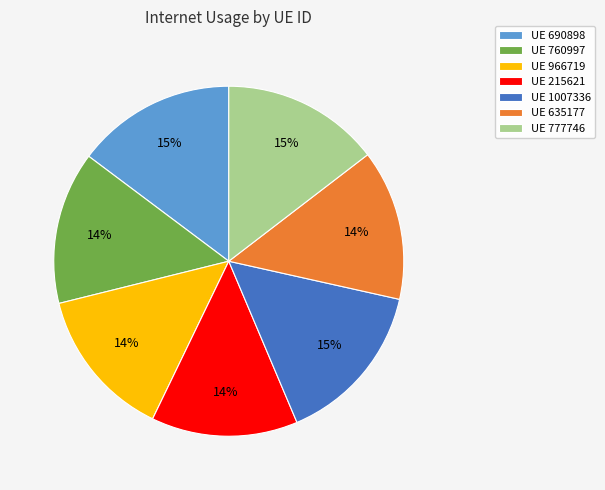

Count the number of slices in the pie.

7